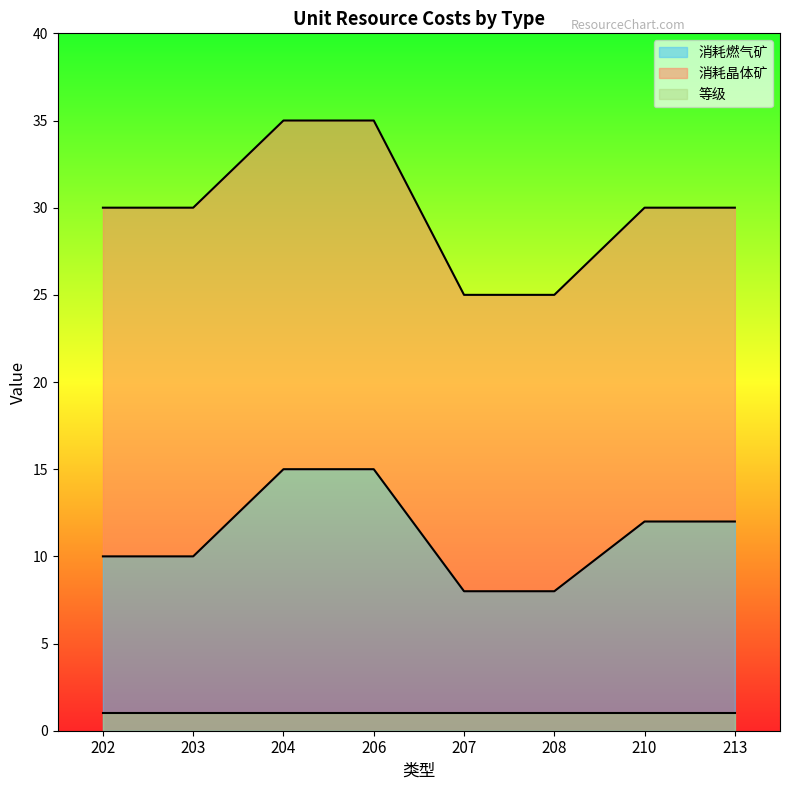

Which category has the lowest value in the 消耗晶体矿 series?

207